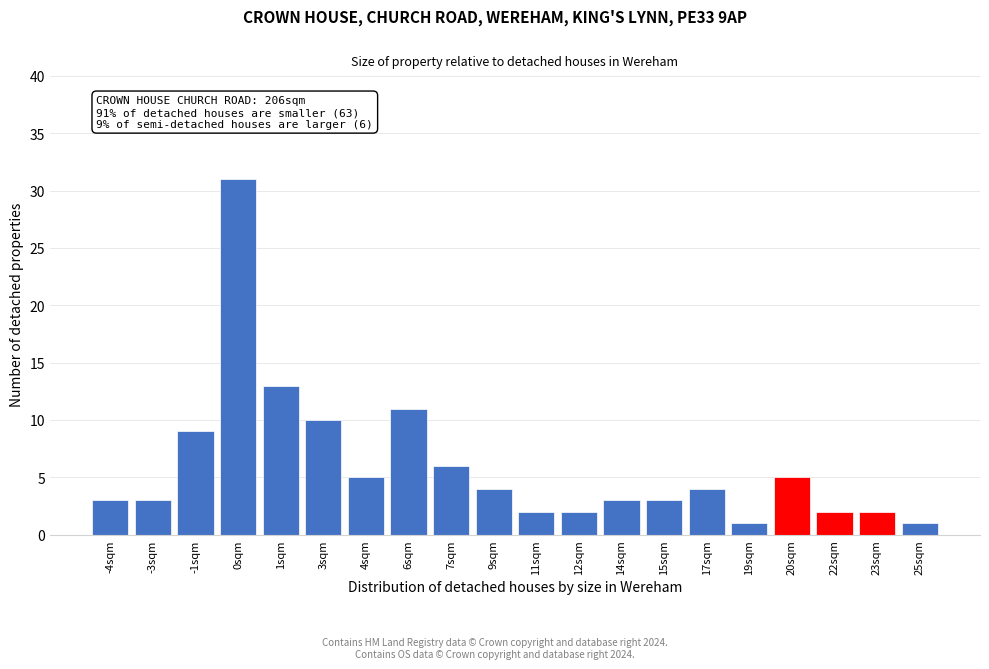

Reading left to right, what are all the values shown in this chart?

3	3	9	31	13	10	5	11	6	4	2	2	3	3	4	1	5	2	2	1